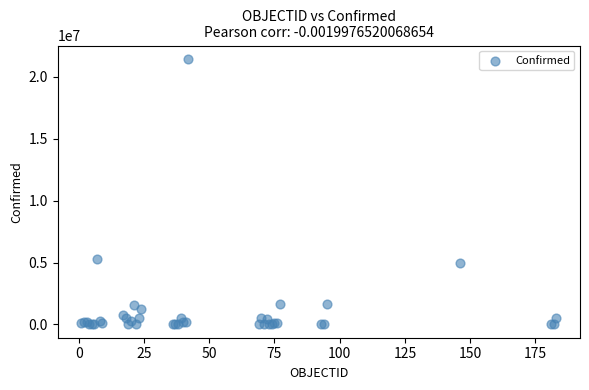

What Y value in the scatter plot is closest to 10724126?

5258466